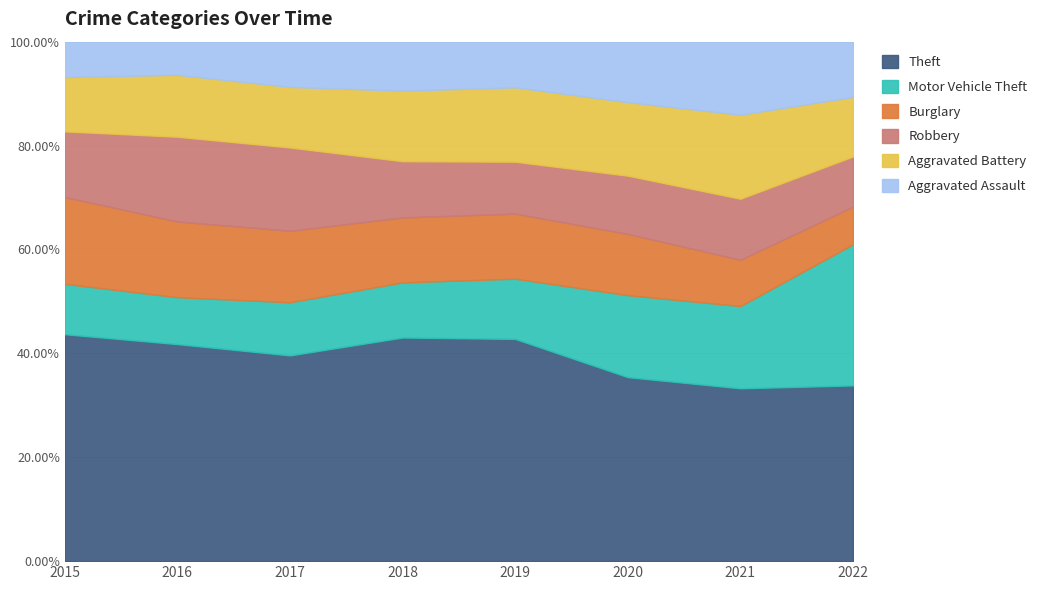

In Theft, how many points are higher than both neighbors (excluding endpoints)?

1